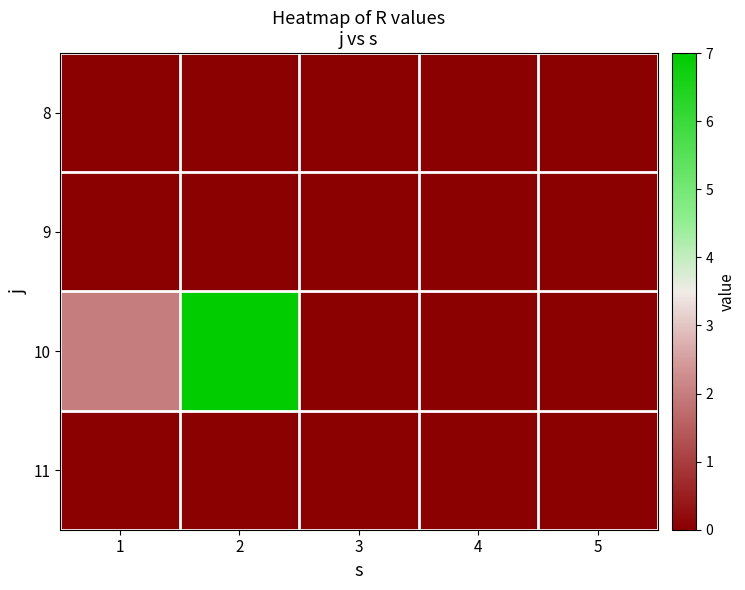

What is the maximum value shown in the chart?

7